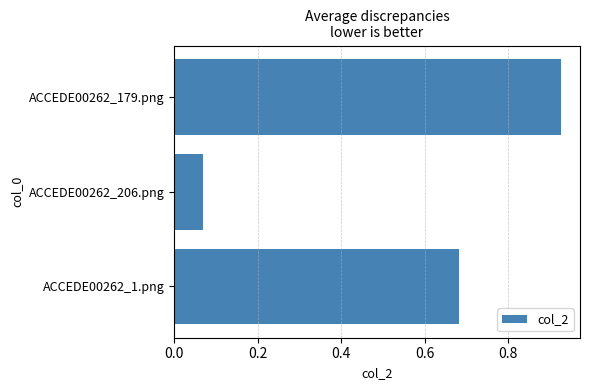

What is the difference between the values at ACCEDE00262_1.png and ACCEDE00262_206.png?

0.6